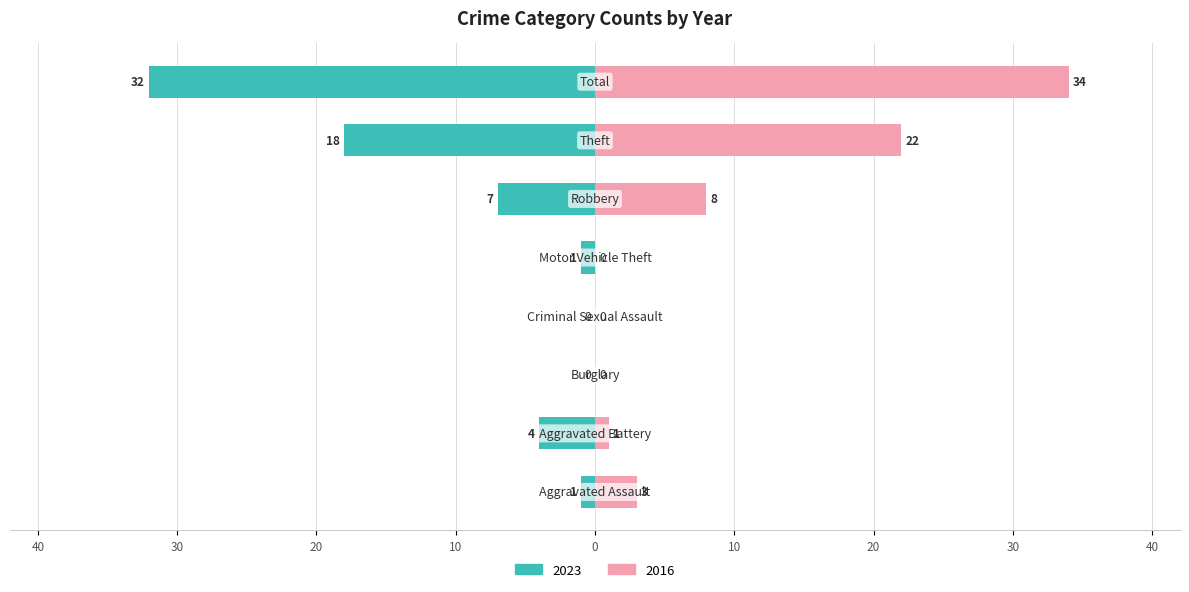

At which category is the sum across all series the highest?

Total